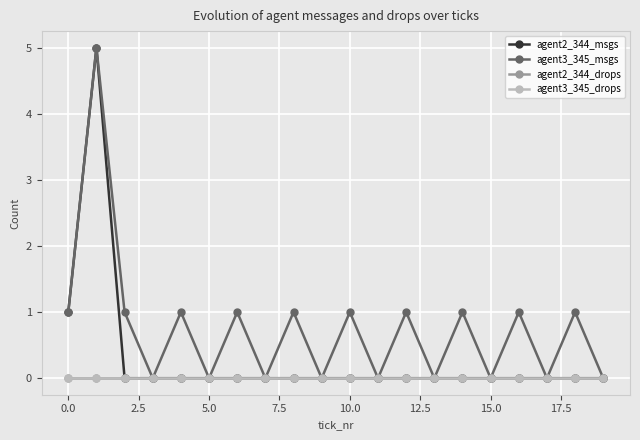

Is this an area chart (filled region under the line)?

No